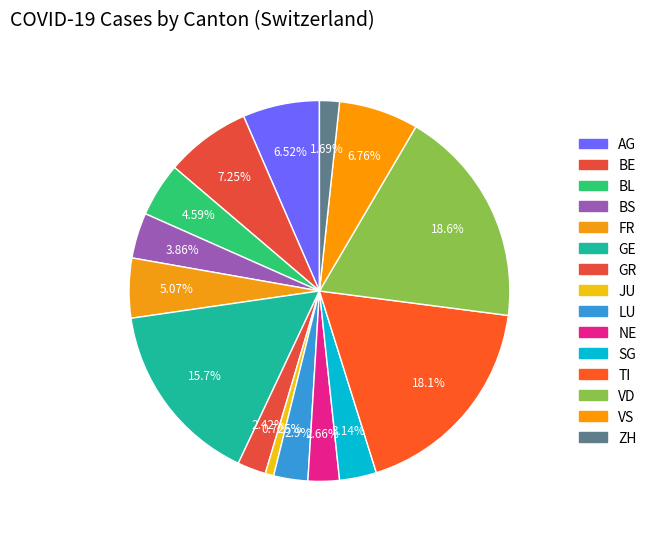

True or false: BL accounts for 15% of the total.

False